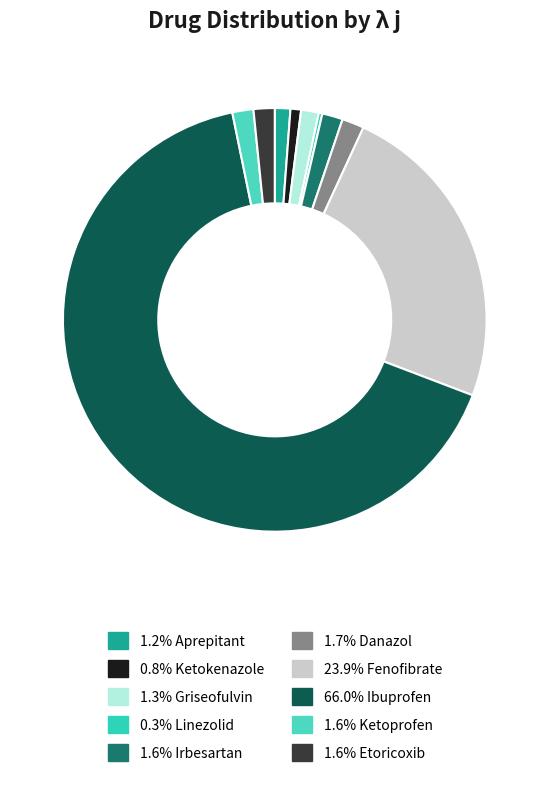

Rank the categories by value from highest to lowest.

Ibuprofen, Fenofibrate, Danazol, Ketoprofen, Etoricoxib, Irbesartan, Griseofulvin, Aprepitant, Ketokenazole, Linezolid